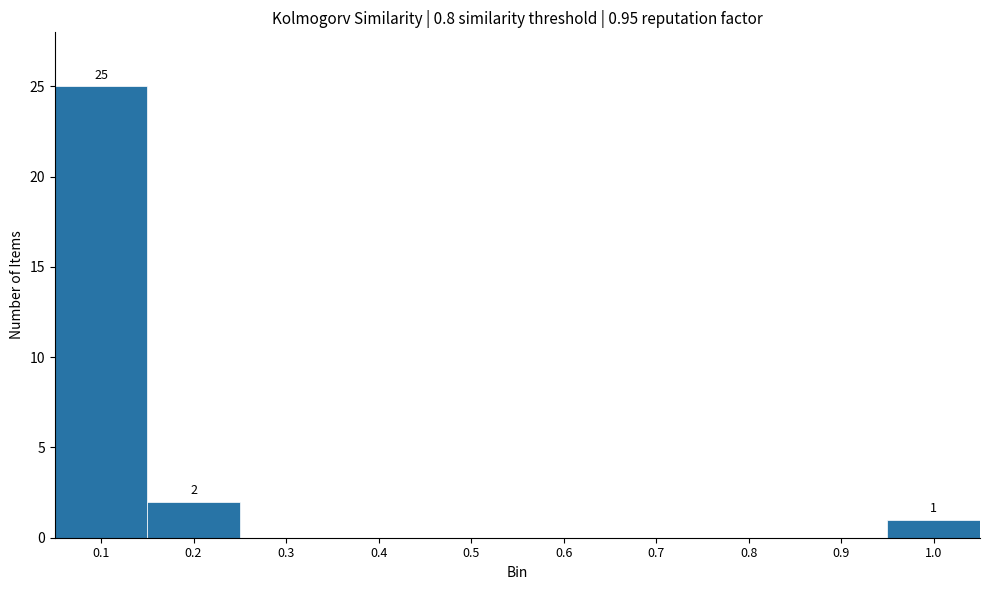

Reading left to right, extract all data points from this chart.

0.1=25	0.2=2	0.3=0	0.4=0	0.5=0	0.6=0	0.7=0	0.8=0	0.9=0	1.0=1